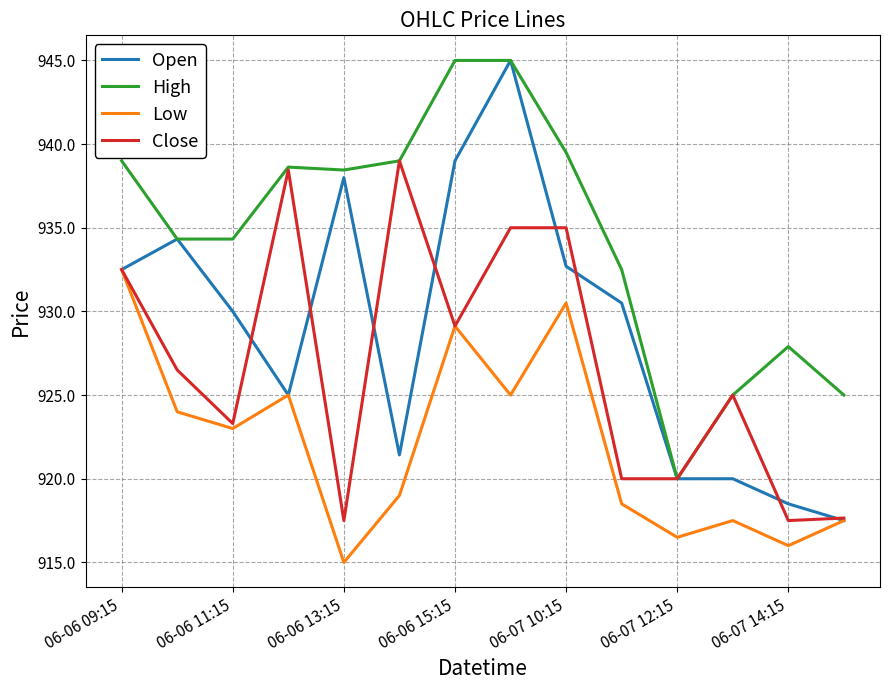

True or false: Low and High intersect in this chart.

False